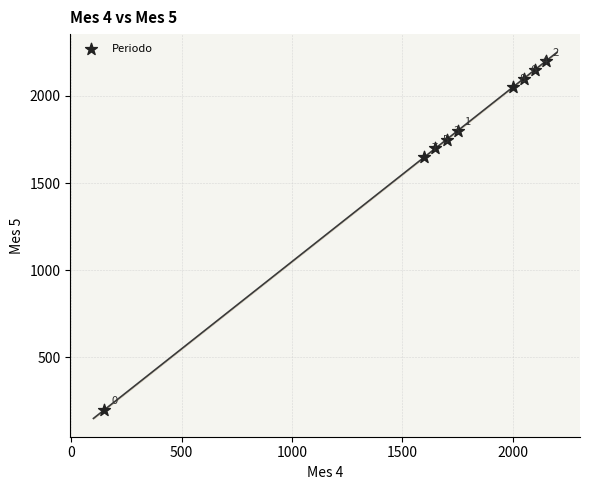

What Y value in the scatter plot is closest to 1200?

1650